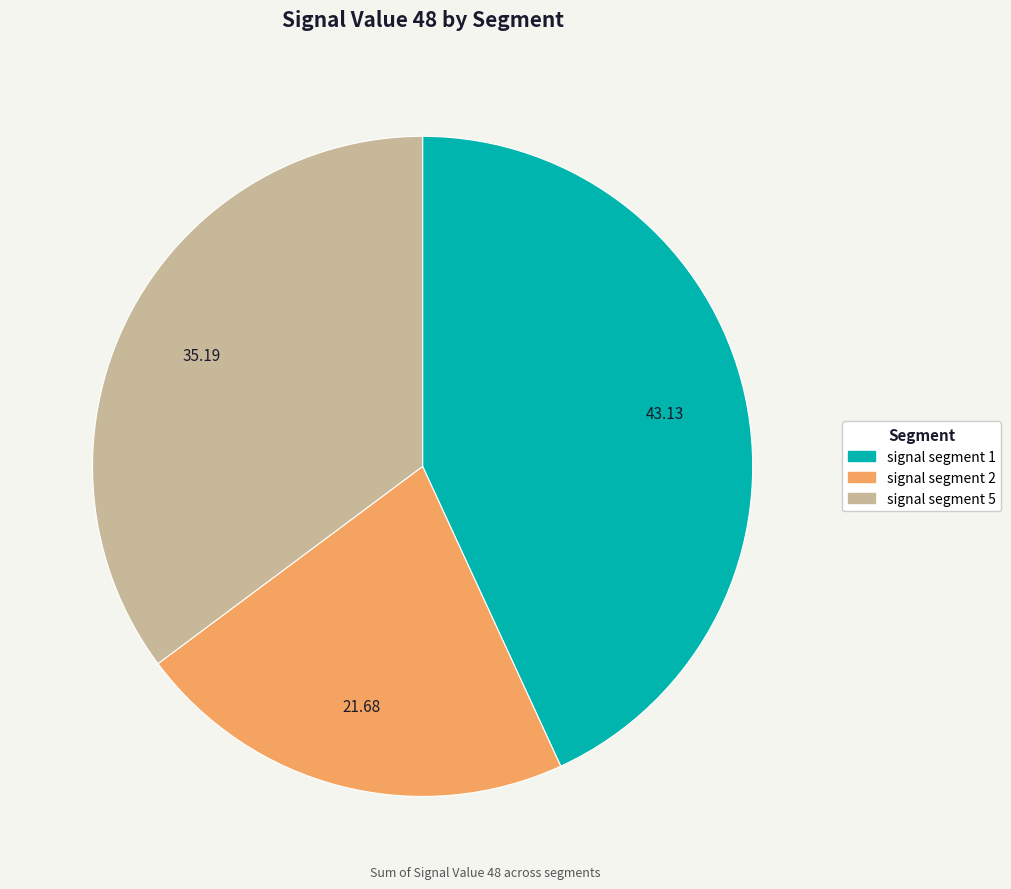

Does any single category account for the majority?

No